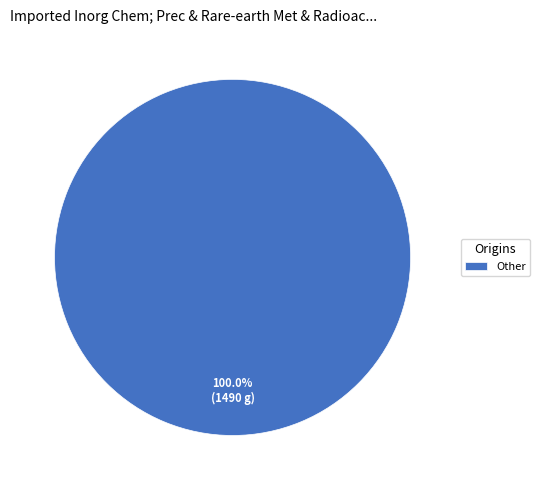

Count the number of slices in the pie.

1